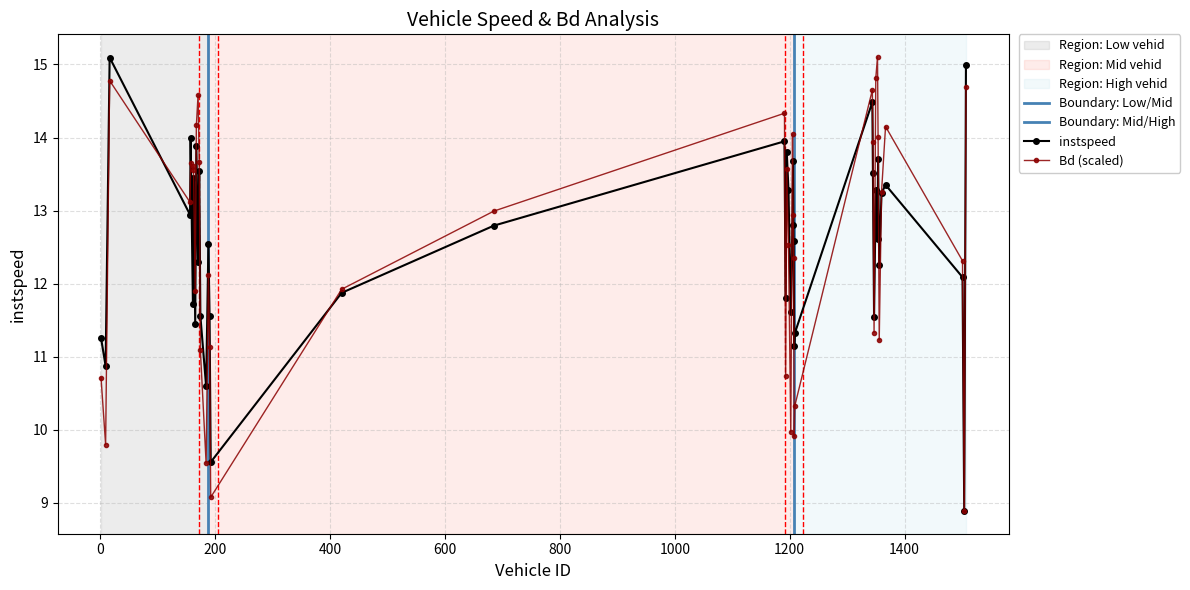

What is the minimum value for instspeed?

8.9